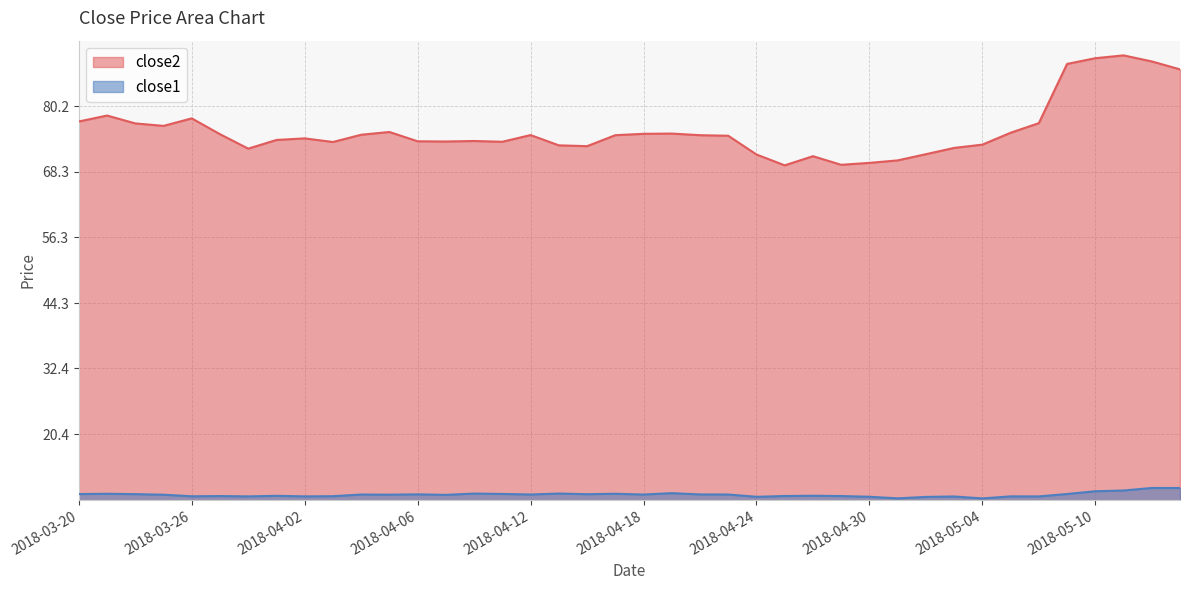

What is the average value of the close2 series?

75.8